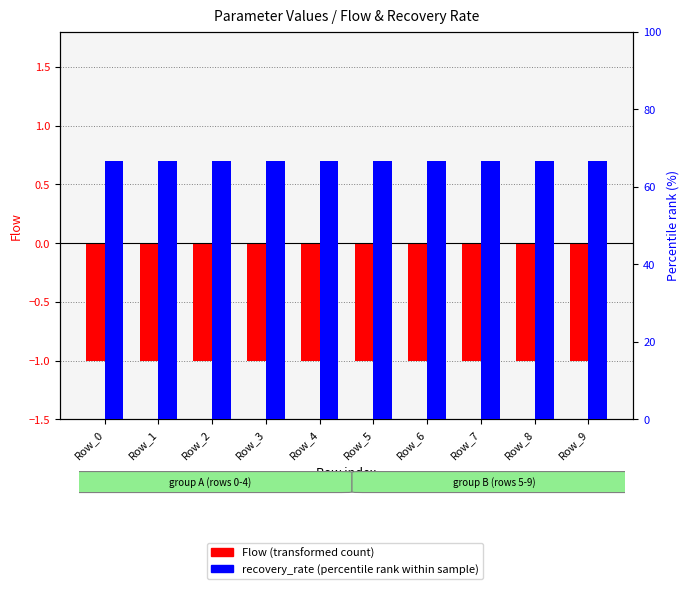

Which category has the highest value in the recovery_rate (percentile rank within sample) series?

Row_0